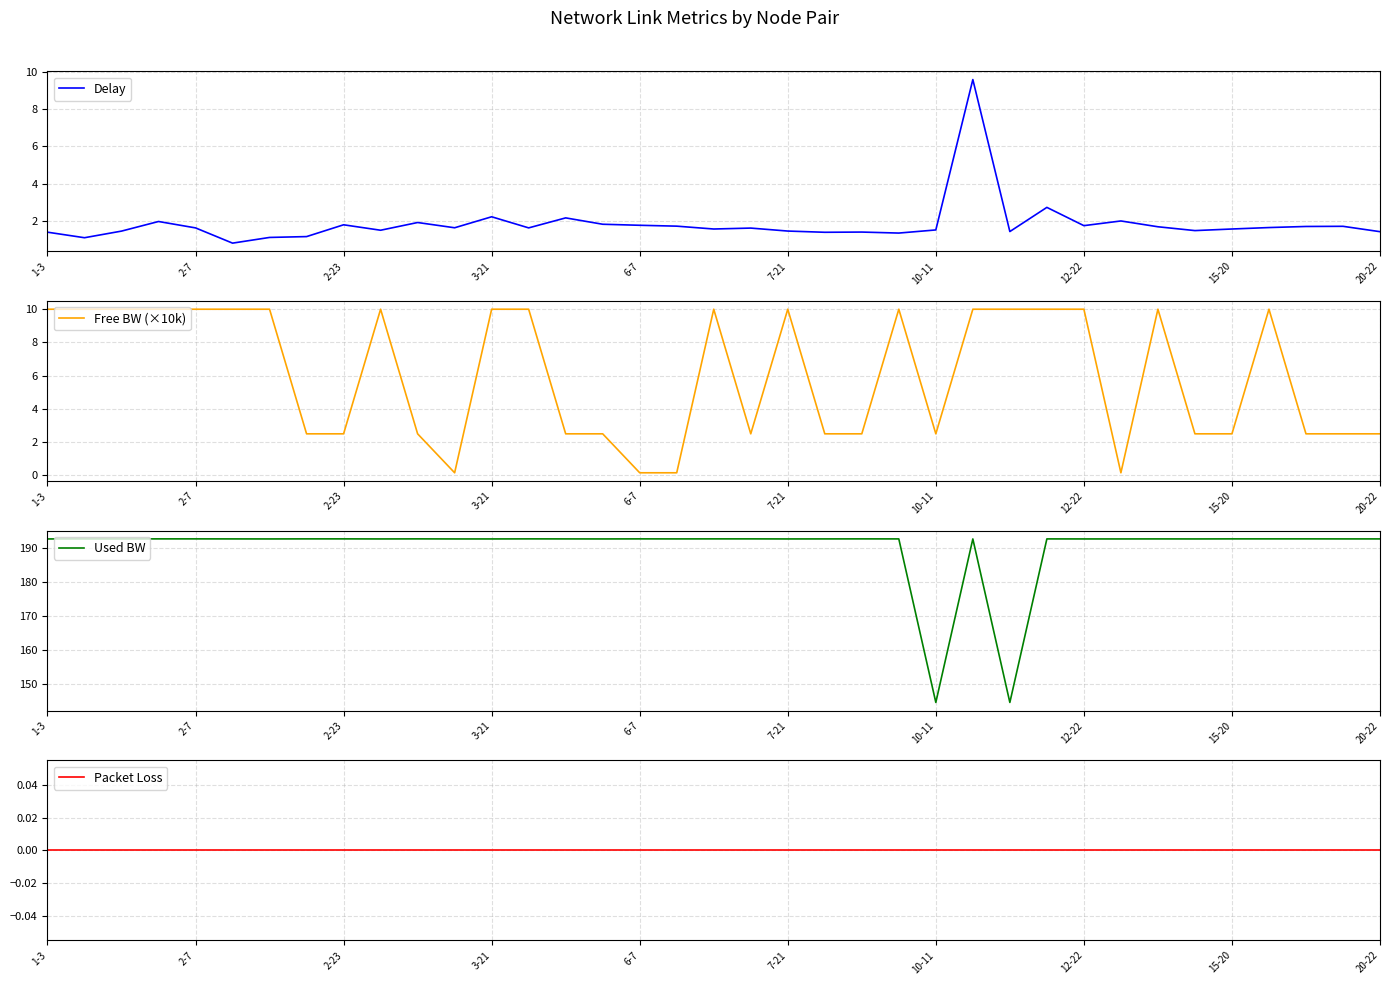

What are all the series names shown in the legend?

Delay, Free BW (×10k), Used BW, Packet Loss